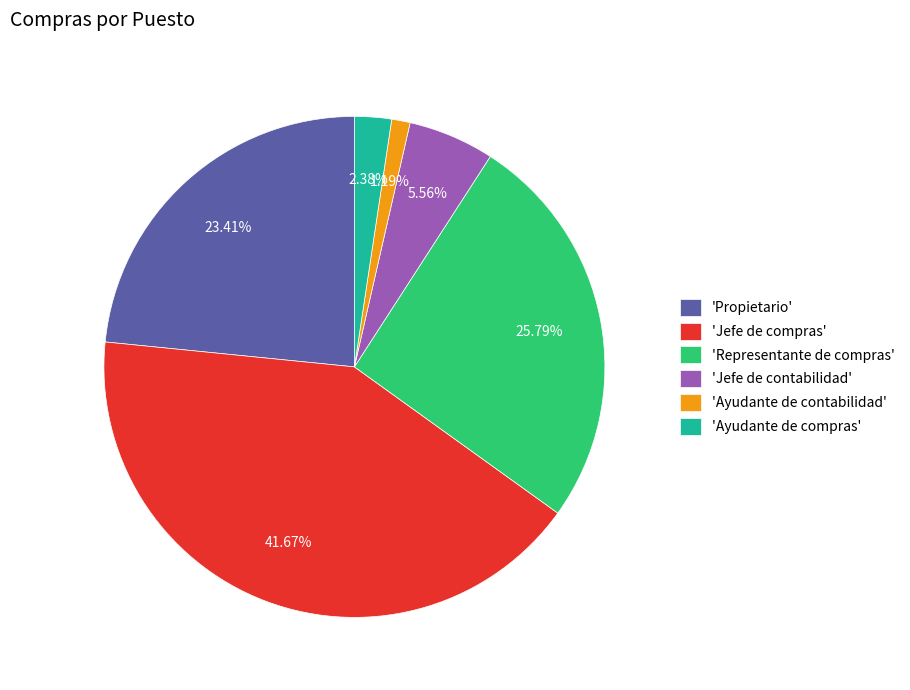

Does 'Jefe de contabilidad' account for over 50% of the chart?

No